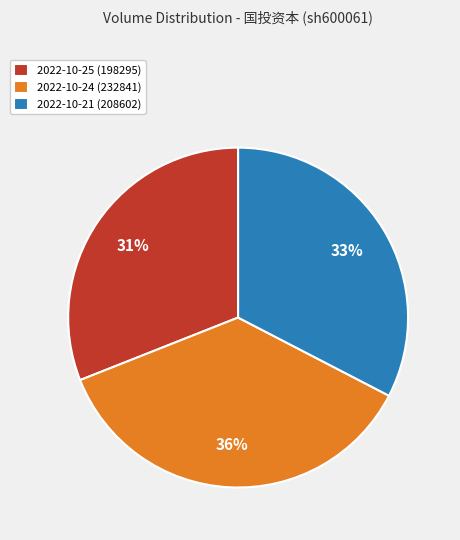

To the nearest percent, what is the average slice percentage?

33%